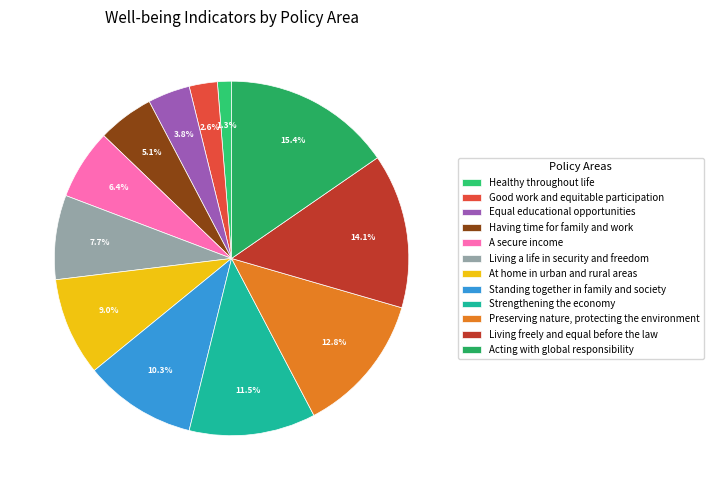

Which category has the biggest portion of the pie?

Acting with global responsibility